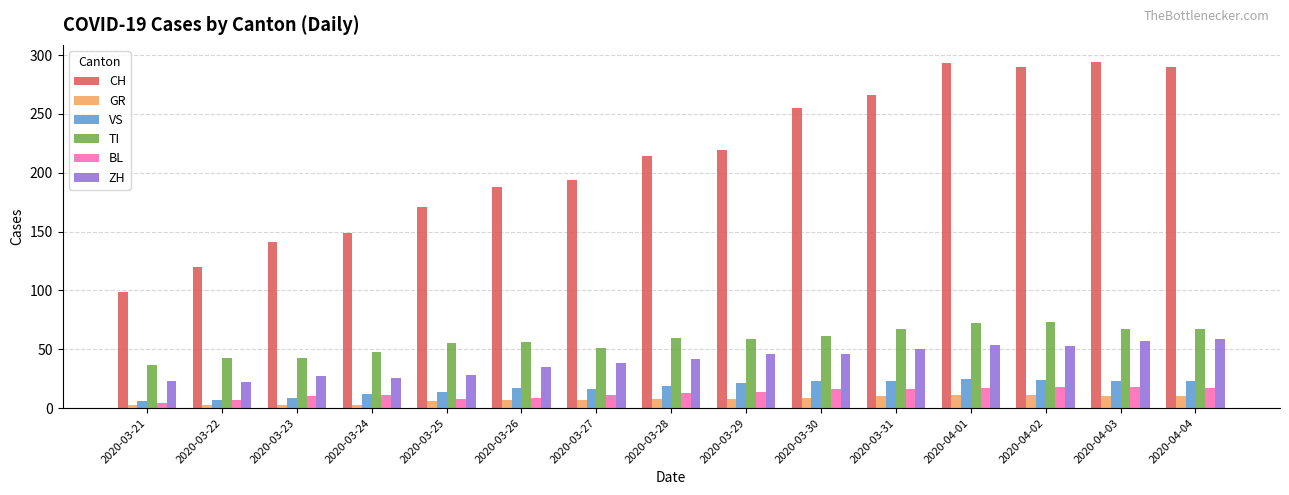

What is the label of the 11th bar from the right?

2020-03-25